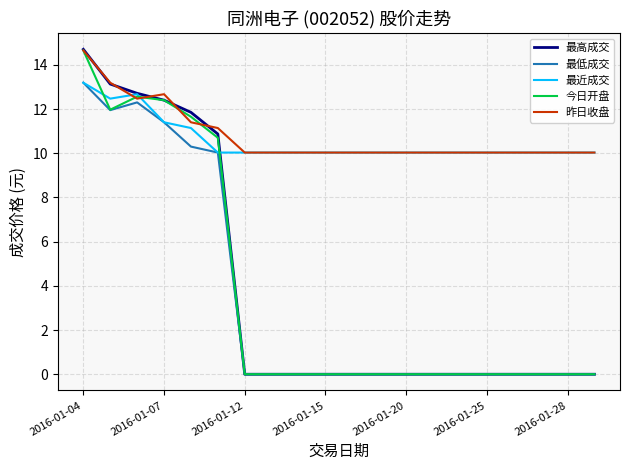

What is the maximum value shown in the chart?

14.7